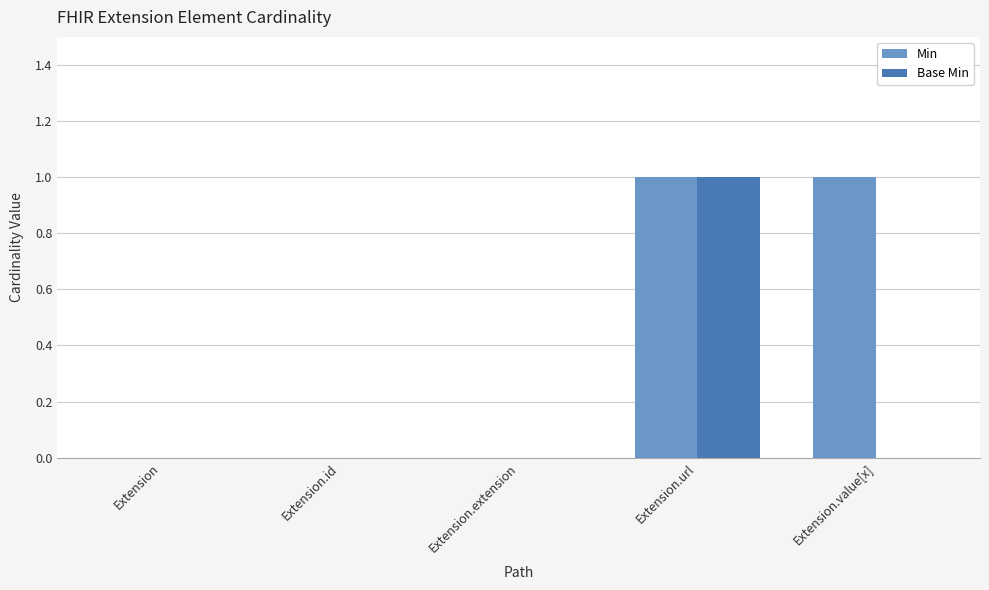

What is the approximate value of Base Min at Extension.url?

1